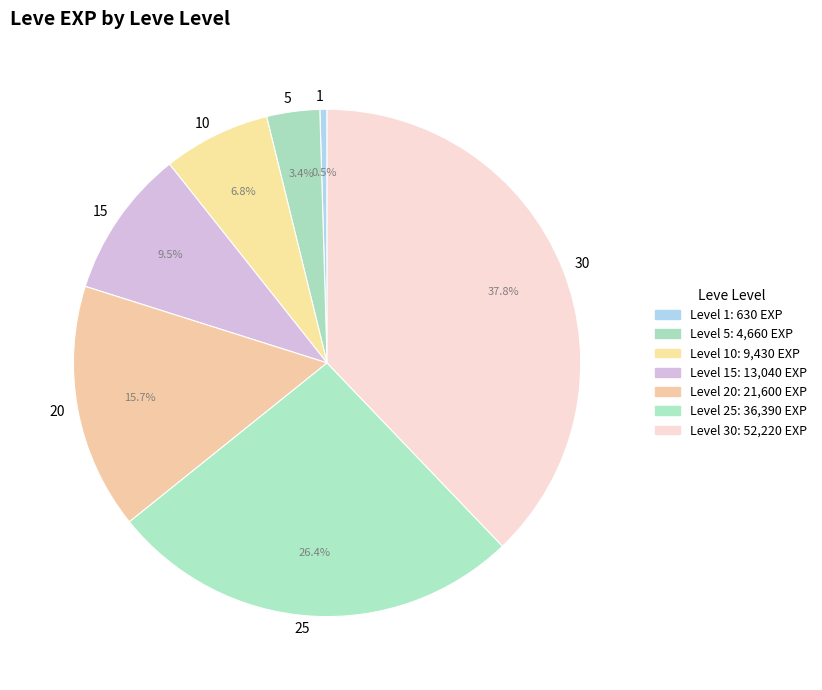

What is the ratio of the value at 15 to the value at 10?

1.4